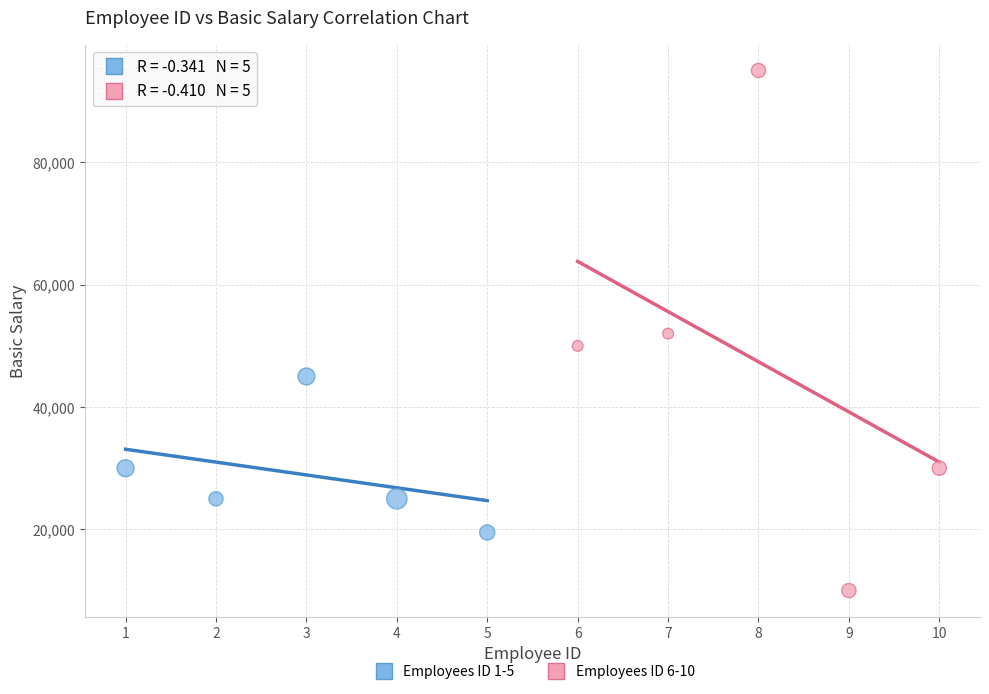

Which series contains the lowest Y value?

Employees ID 6-10